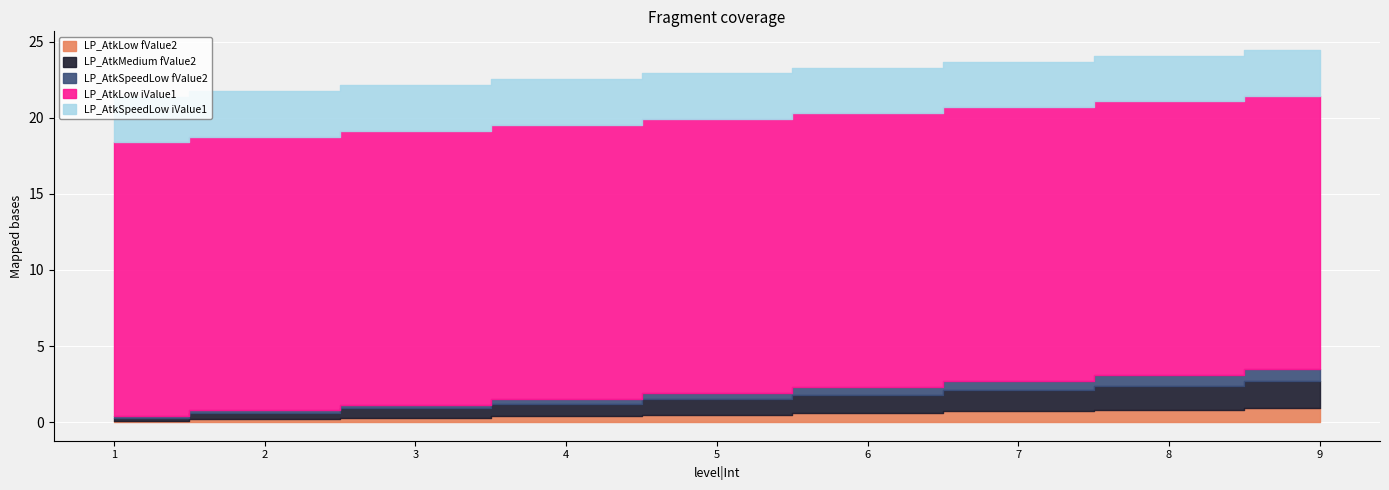

What is the difference between the maximum and minimum values in the LP_AtkMedium fValue2 series?

1.6